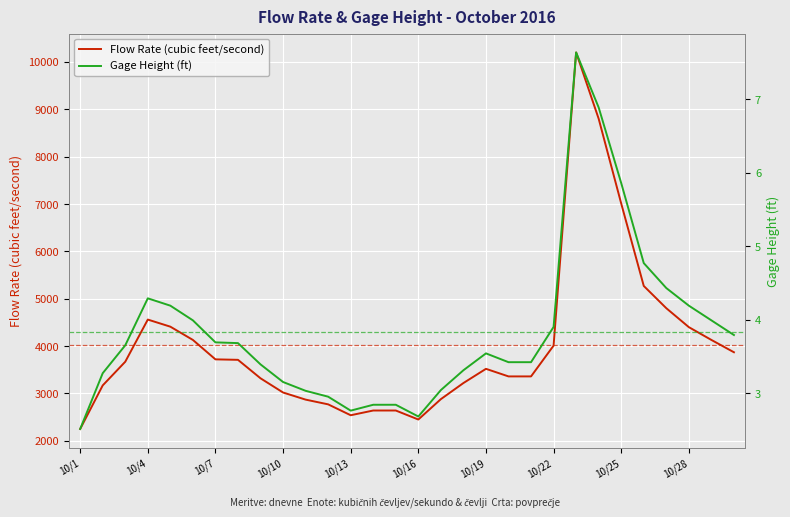

At which label does Flow Rate (cubic feet/second) reach its peak?

10/23